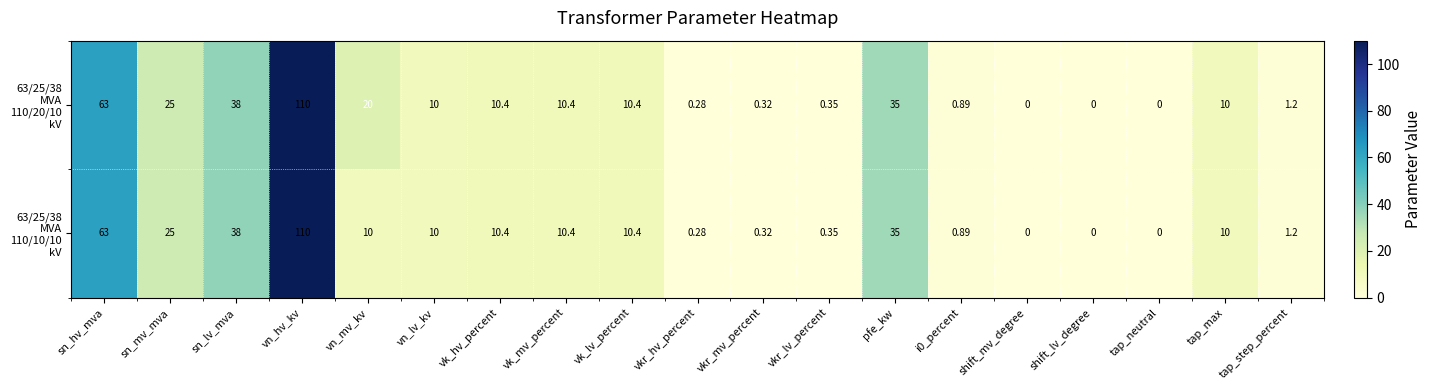

At which category is the sum across all series the highest?

vn_hv_kv